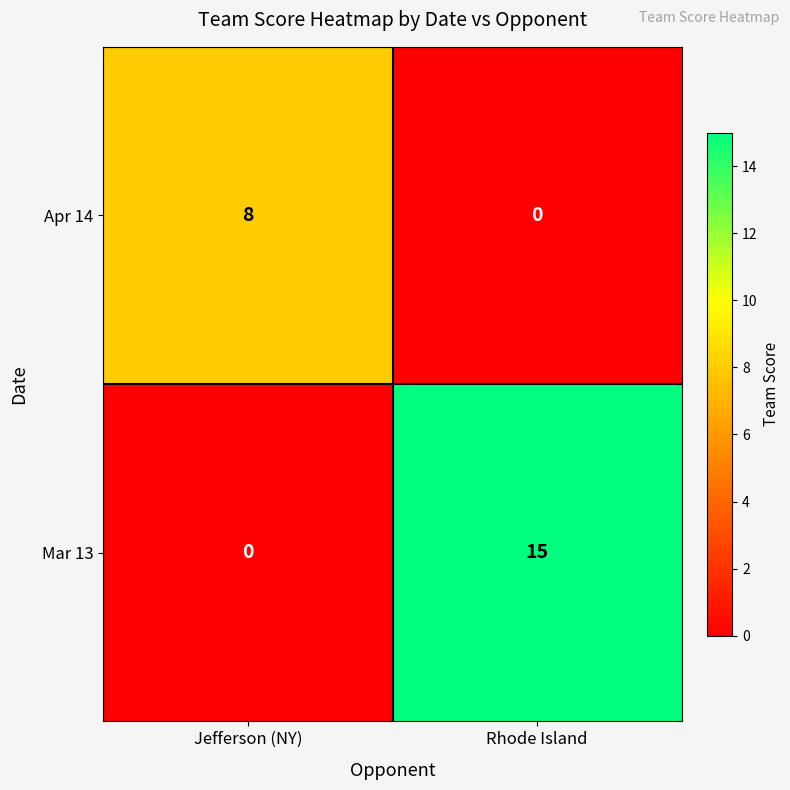

Between Jefferson (NY) and Rhode Island, which series saw the biggest shift?

Mar 13